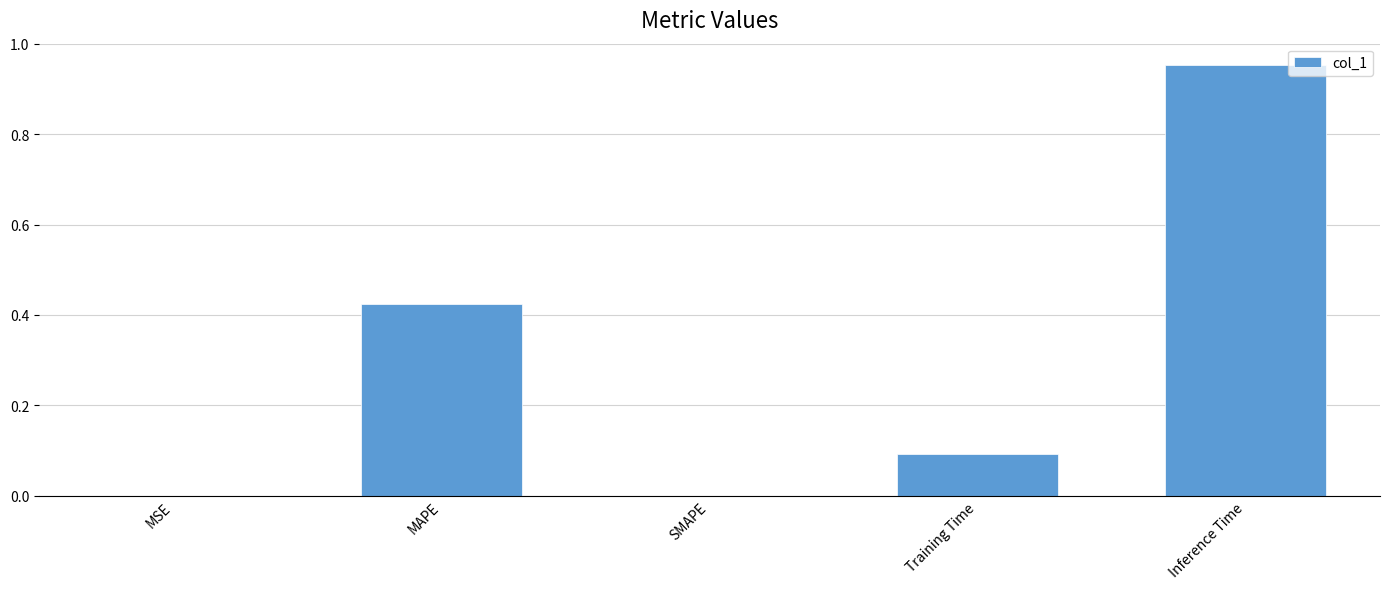

What is the change in value from SMAPE to Inference Time?

+1.0